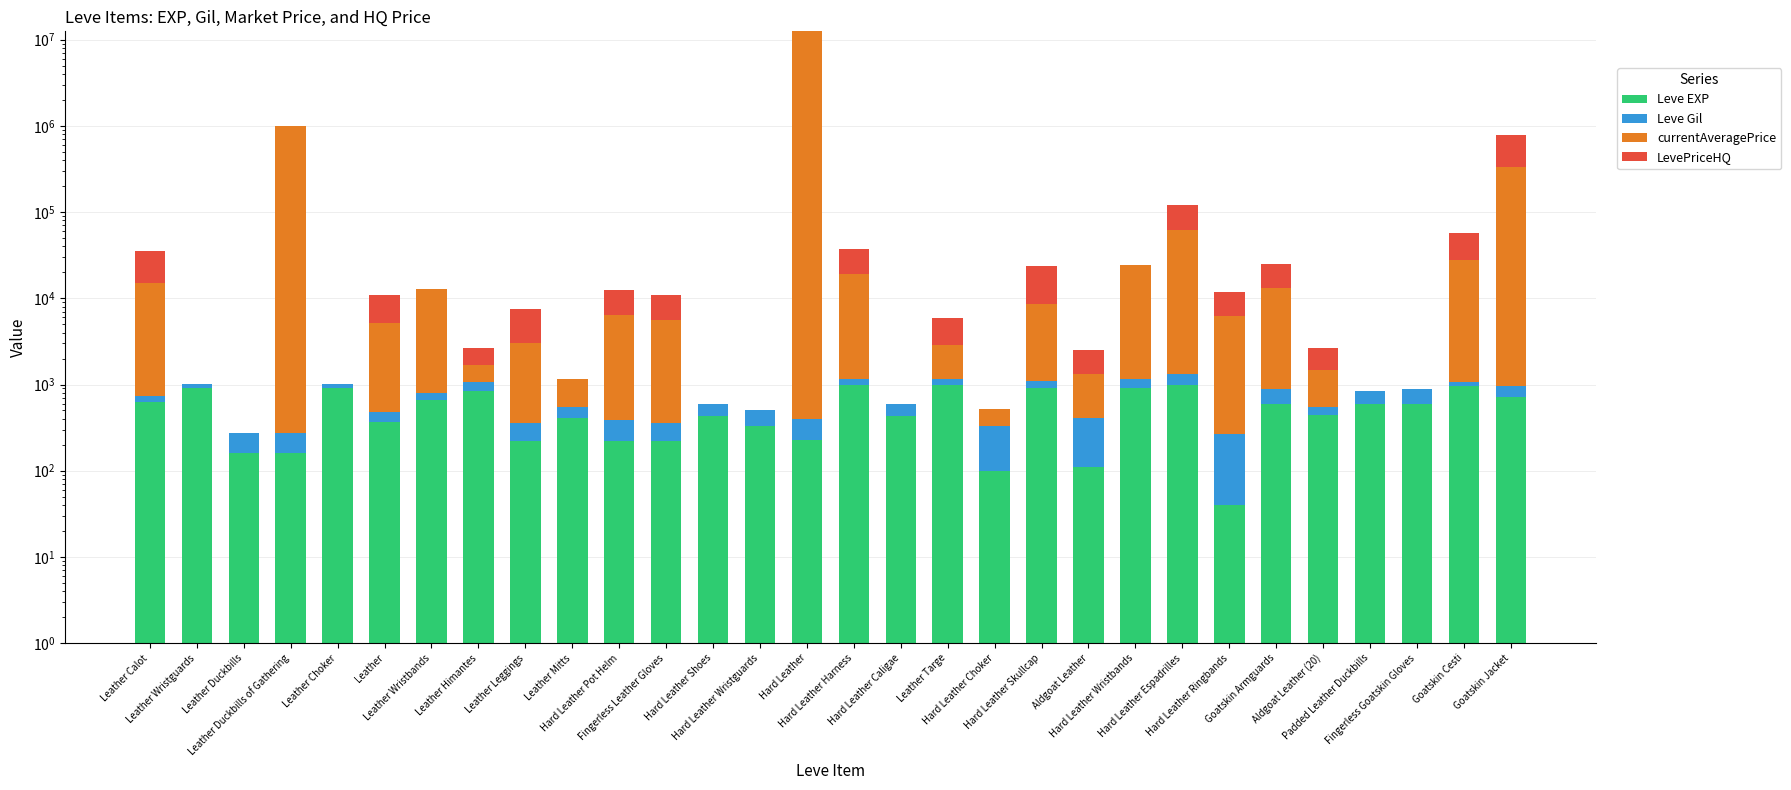

Rank the categories by currentAveragePrice value from highest to lowest.

Hard Leather, Leather Duckbills of Gathering, Goatskin Jacket, Hard Leather Espadrilles, Goatskin Cesti, Hard Leather Wristbands, Hard Leather Harness, Leather Calot, Goatskin Armguards, Leather Wristbands, Hard Leather Skullcap, Hard Leather Pot Helm, Hard Leather Ringbands, Fingerless Leather Gloves, Leather, Leather Leggings, Leather Targe, Aldgoat Leather, Aldgoat Leather (20), Leather Himantes, Leather Mitts, Hard Leather Choker, Leather Wristguards, Leather Duckbills, Leather Choker, Hard Leather Shoes, Hard Leather Wristguards, Hard Leather Caligae, Padded Leather Duckbills, Fingerless Goatskin Gloves